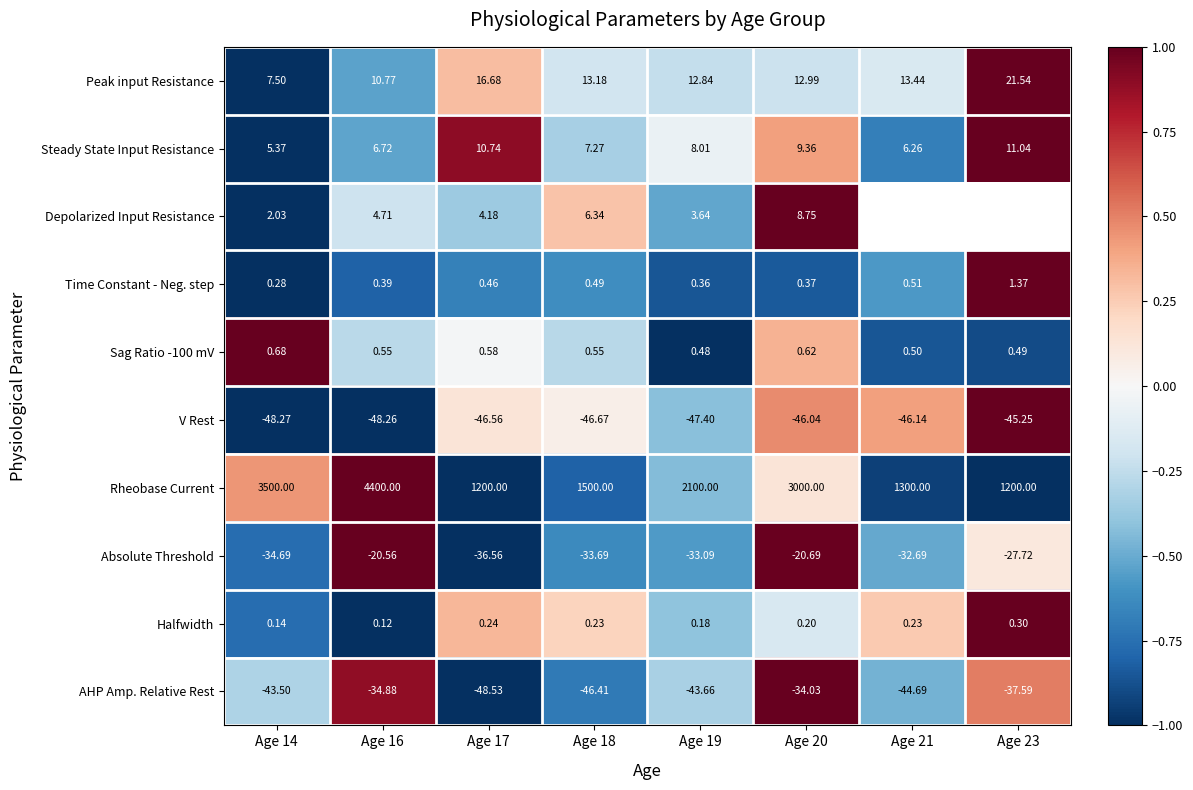

Which series changed the most between Age 17 and Age 19?

Rheobase Current